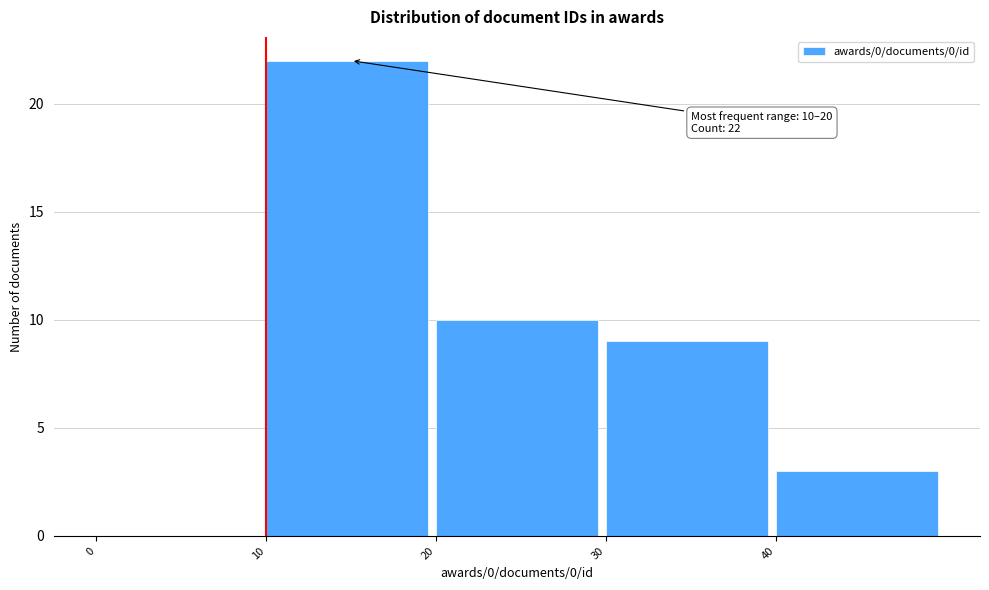

Over which range of the x-axis is the bar tallest?

10 to 20